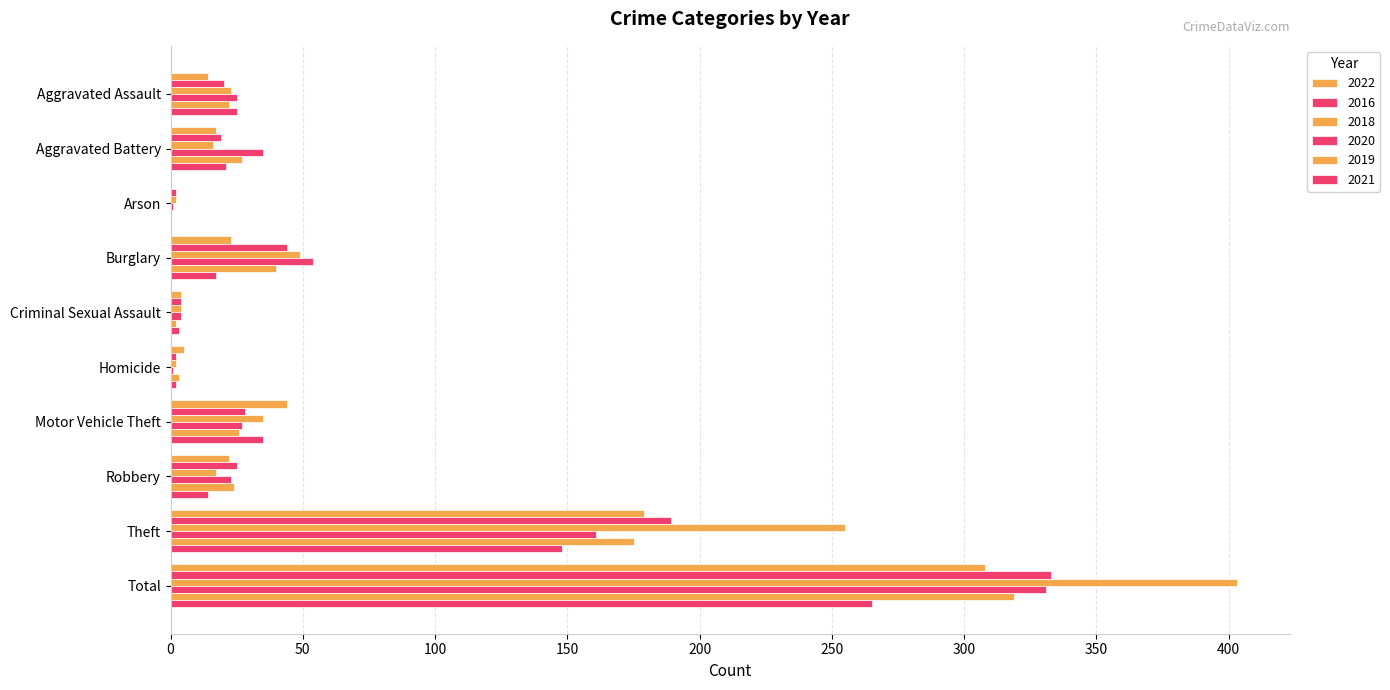

How many data points does each series have?

10